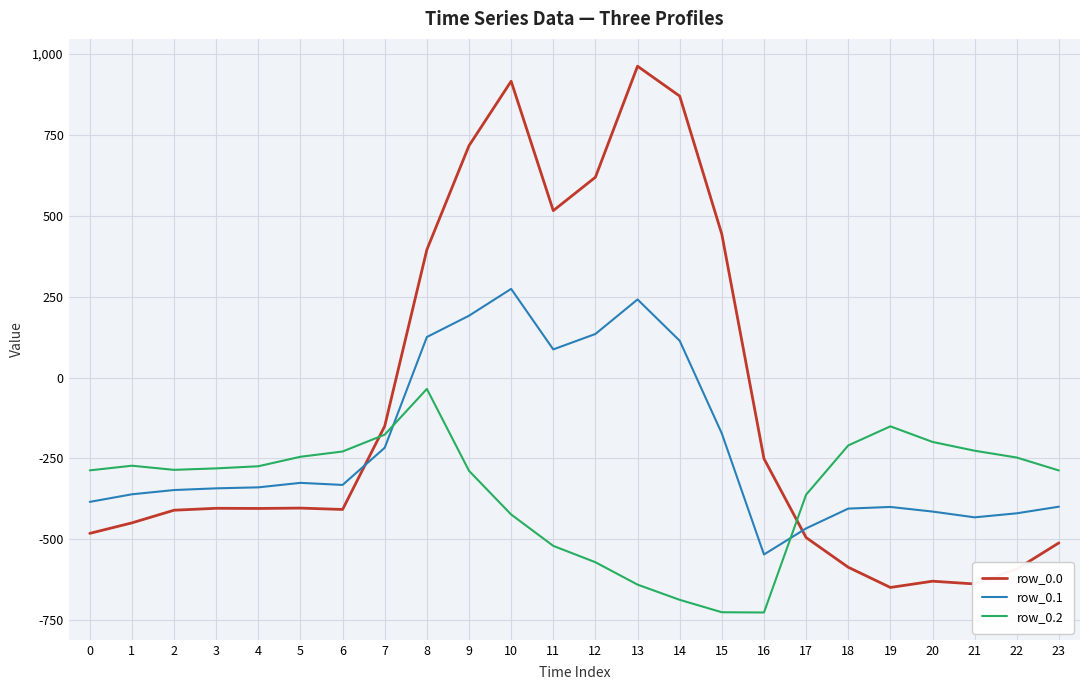

Rank the series by their maximum value, from highest to lowest.

row_0.0, row_0.1, row_0.2